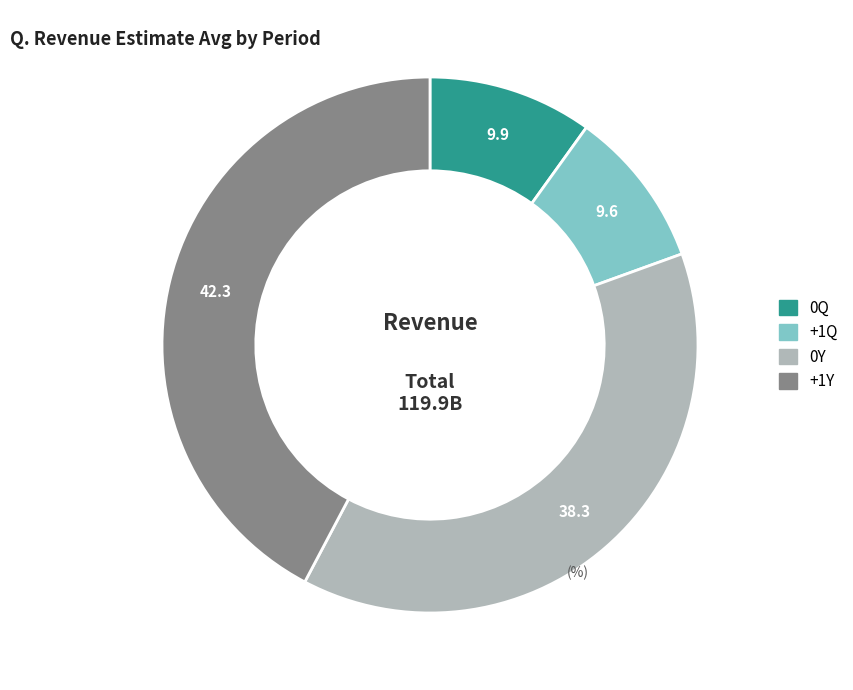

Is the sum of 0Y and +1Y greater than half?

Yes